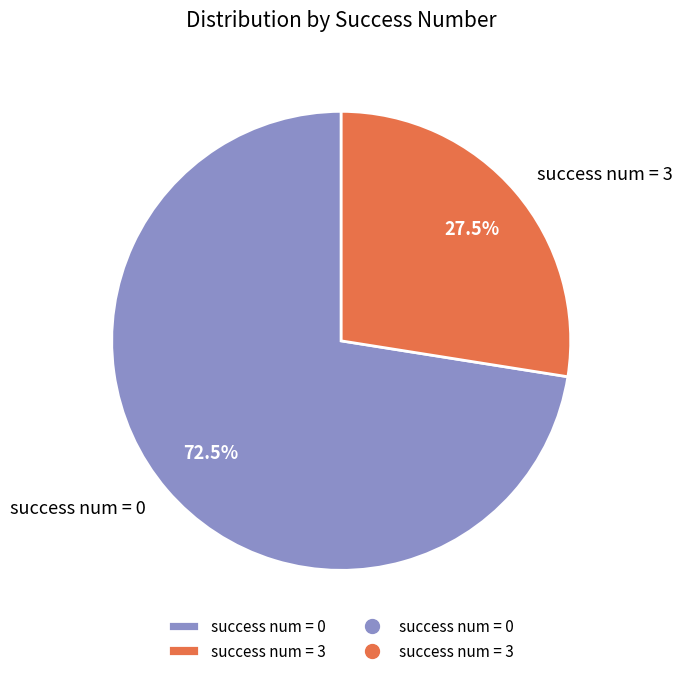

Which category has the smallest portion of the pie?

success num = 3